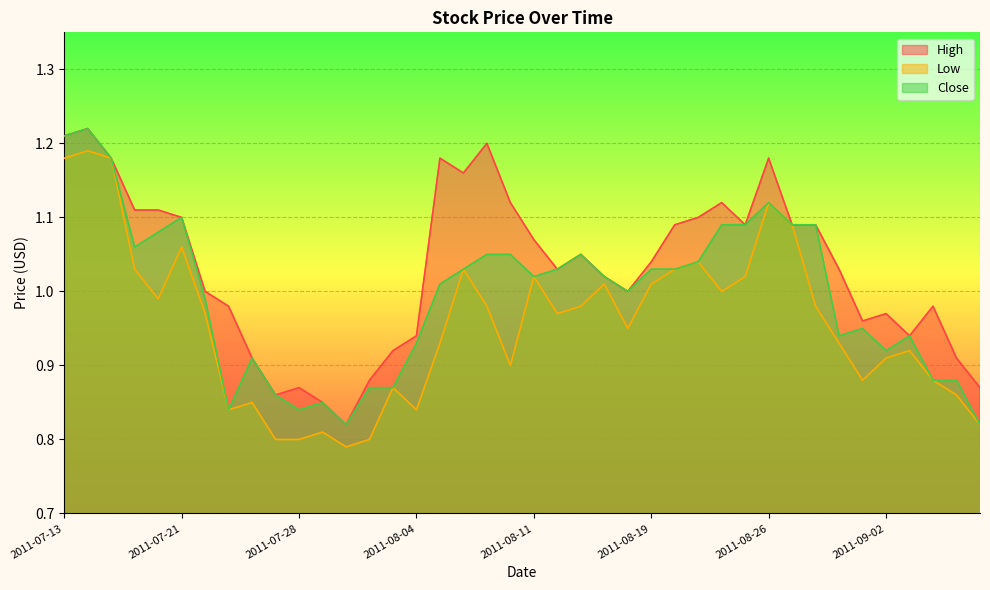

What is the highest value of the High series?

1.2